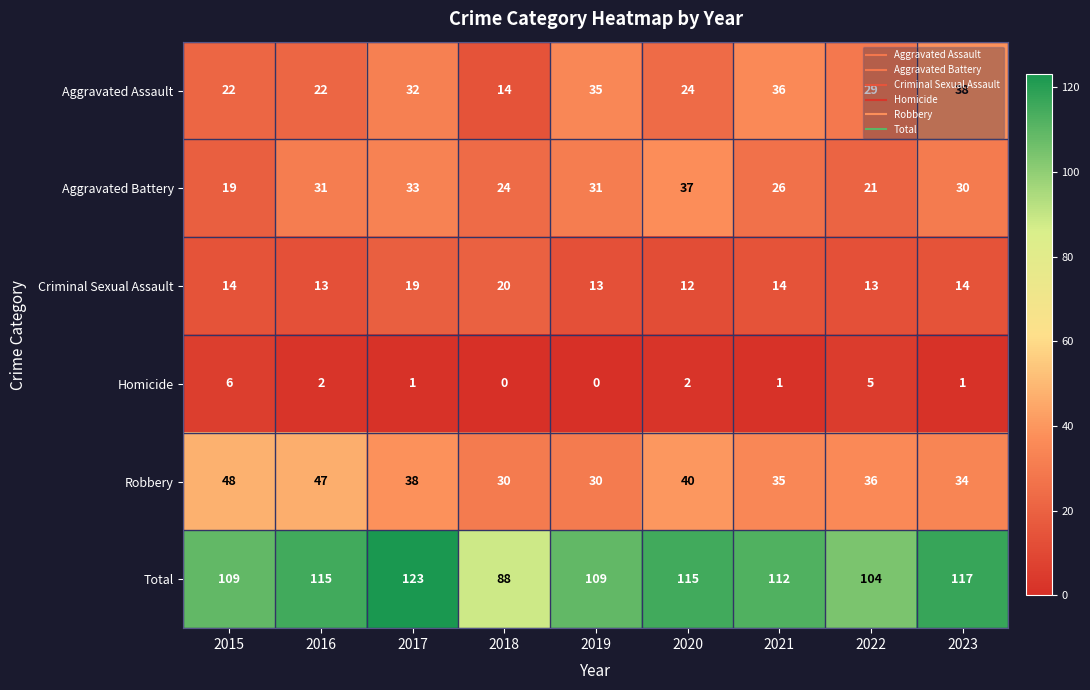

What is the maximum value shown in the chart?

123